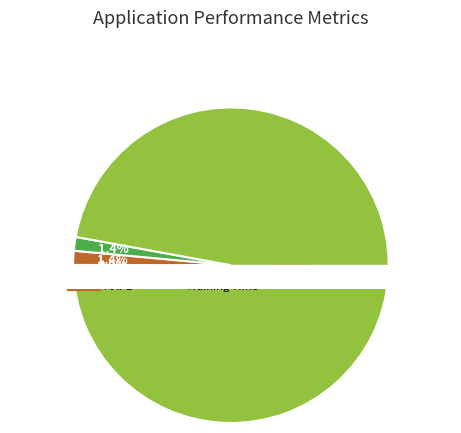

How many slices are in this pie chart?

5